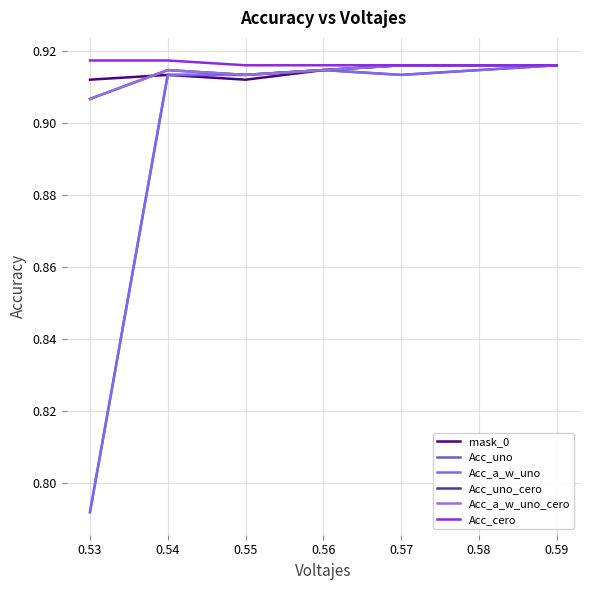

Is this an area chart (filled region under the line)?

No